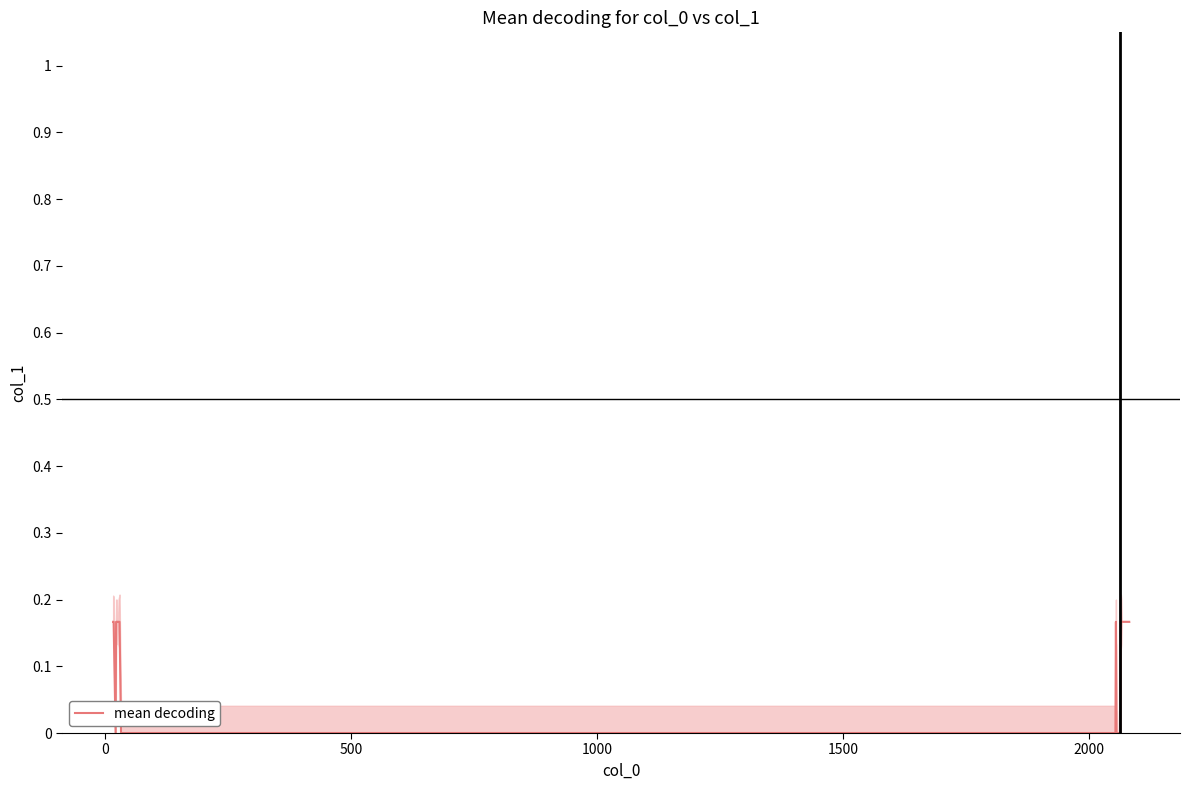

The chart shows a value of 0.0 at 25. True or false?

False